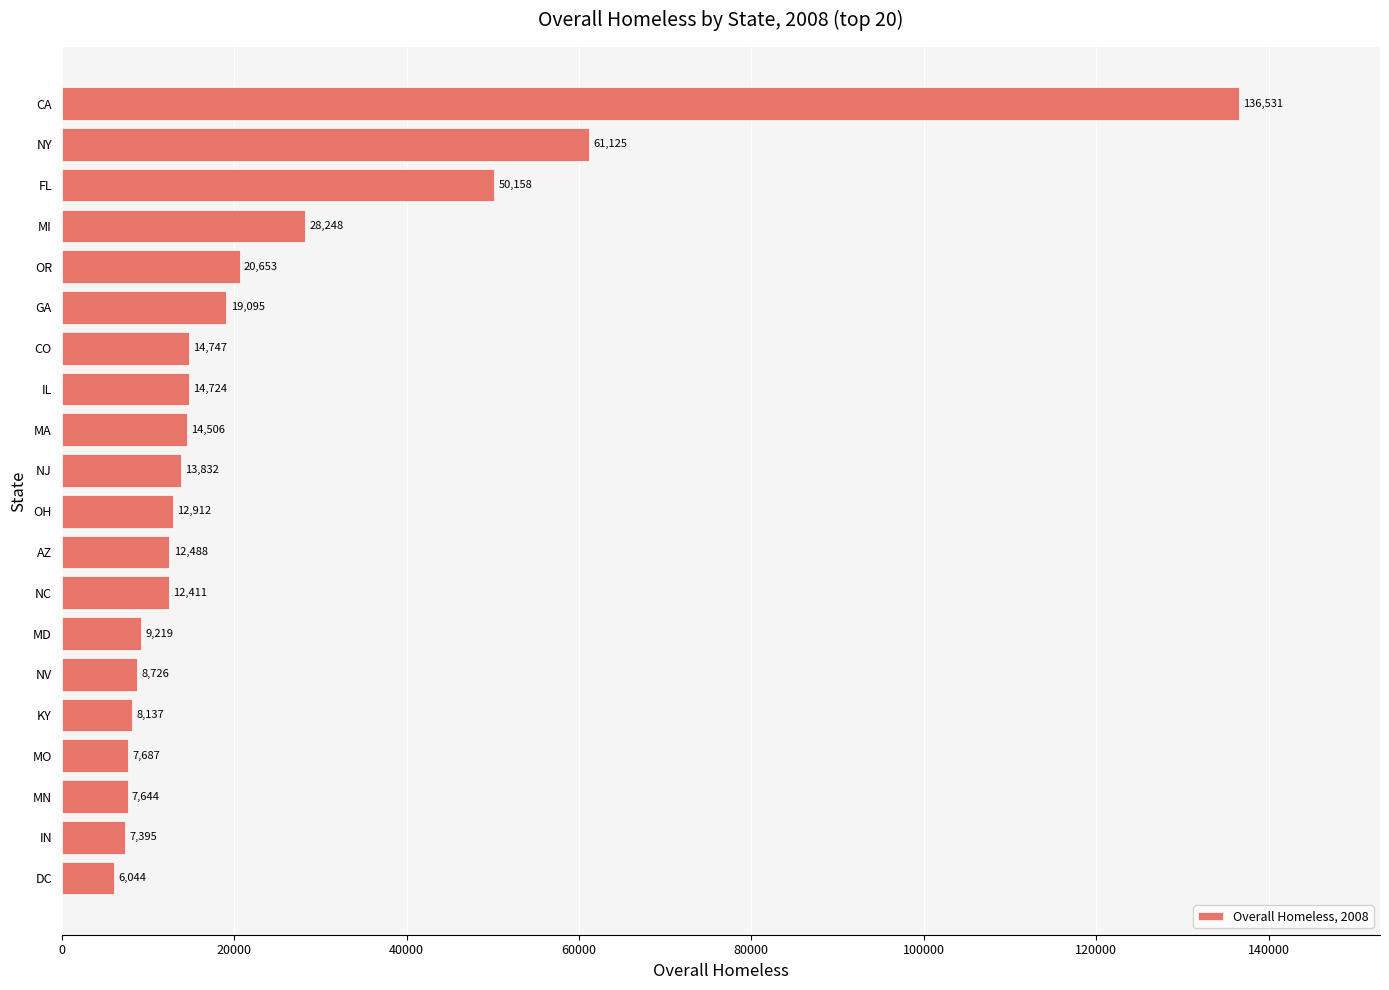

The value at MA is 14506. True or false?

True